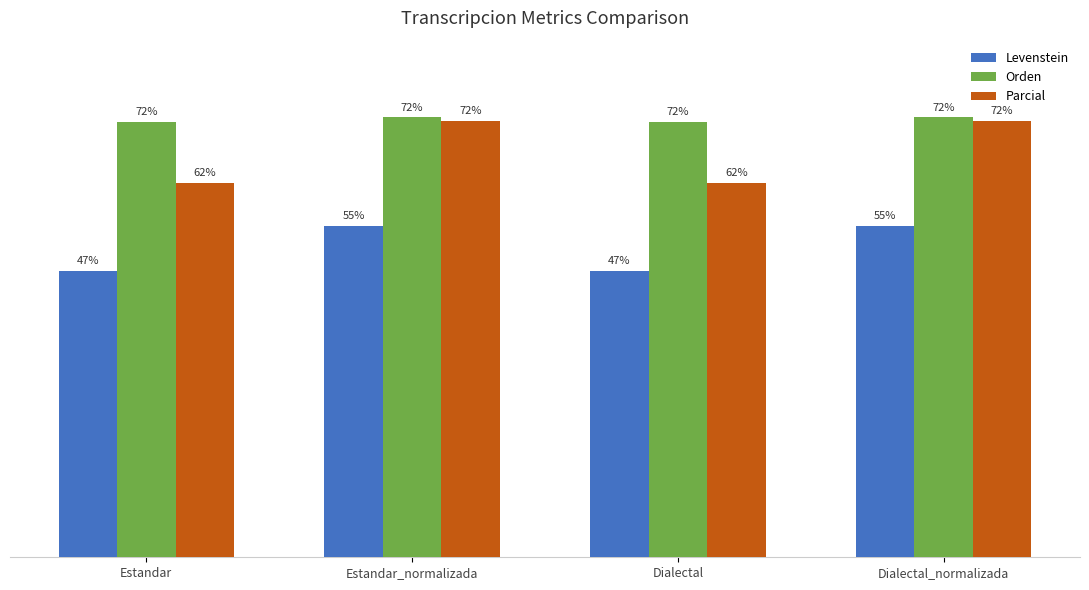

Is the value of Orden at Dialectal greater than the value of Levenstein at Dialectal_normalizada?

Yes